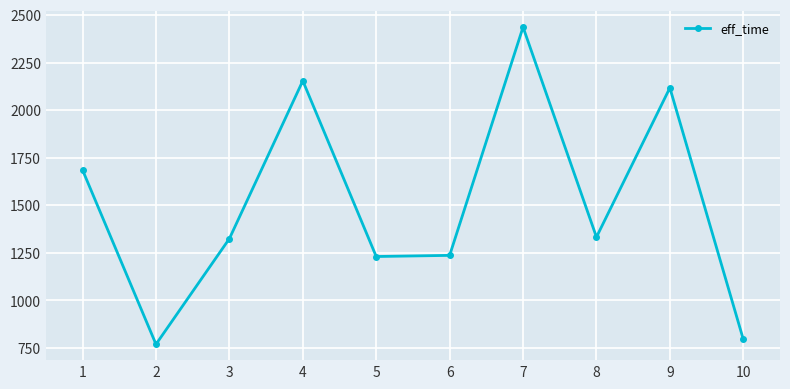

What is the smallest value displayed?

770